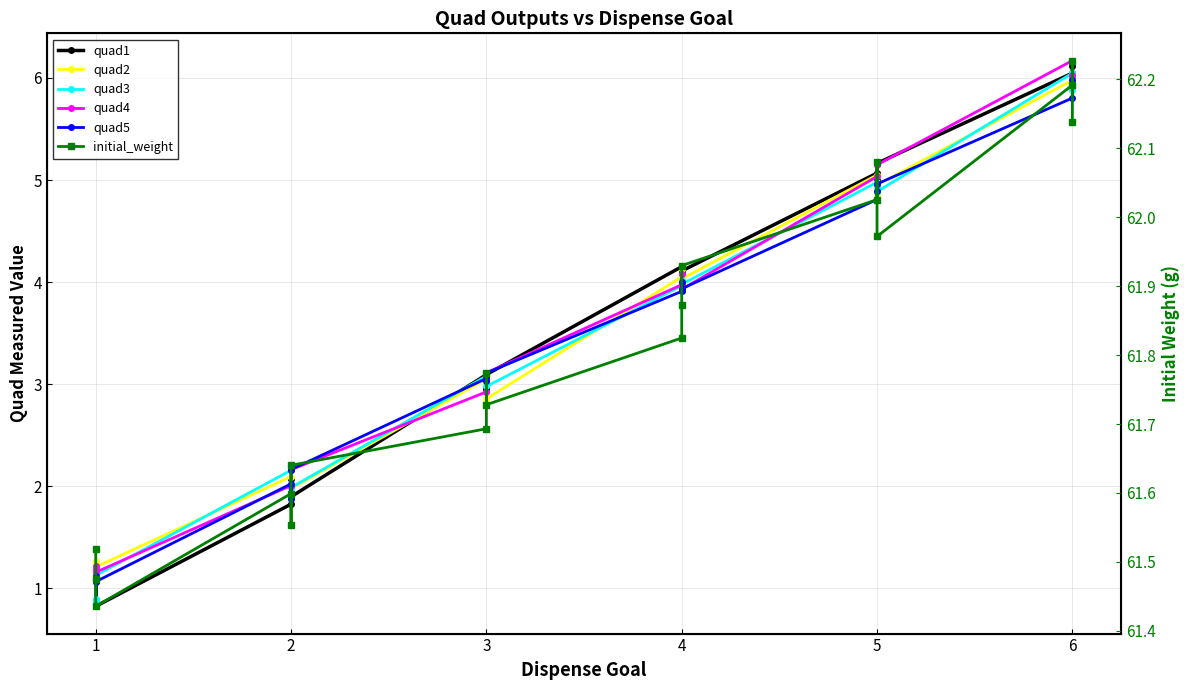

Does the chart display data point markers on the line(s)?

Yes